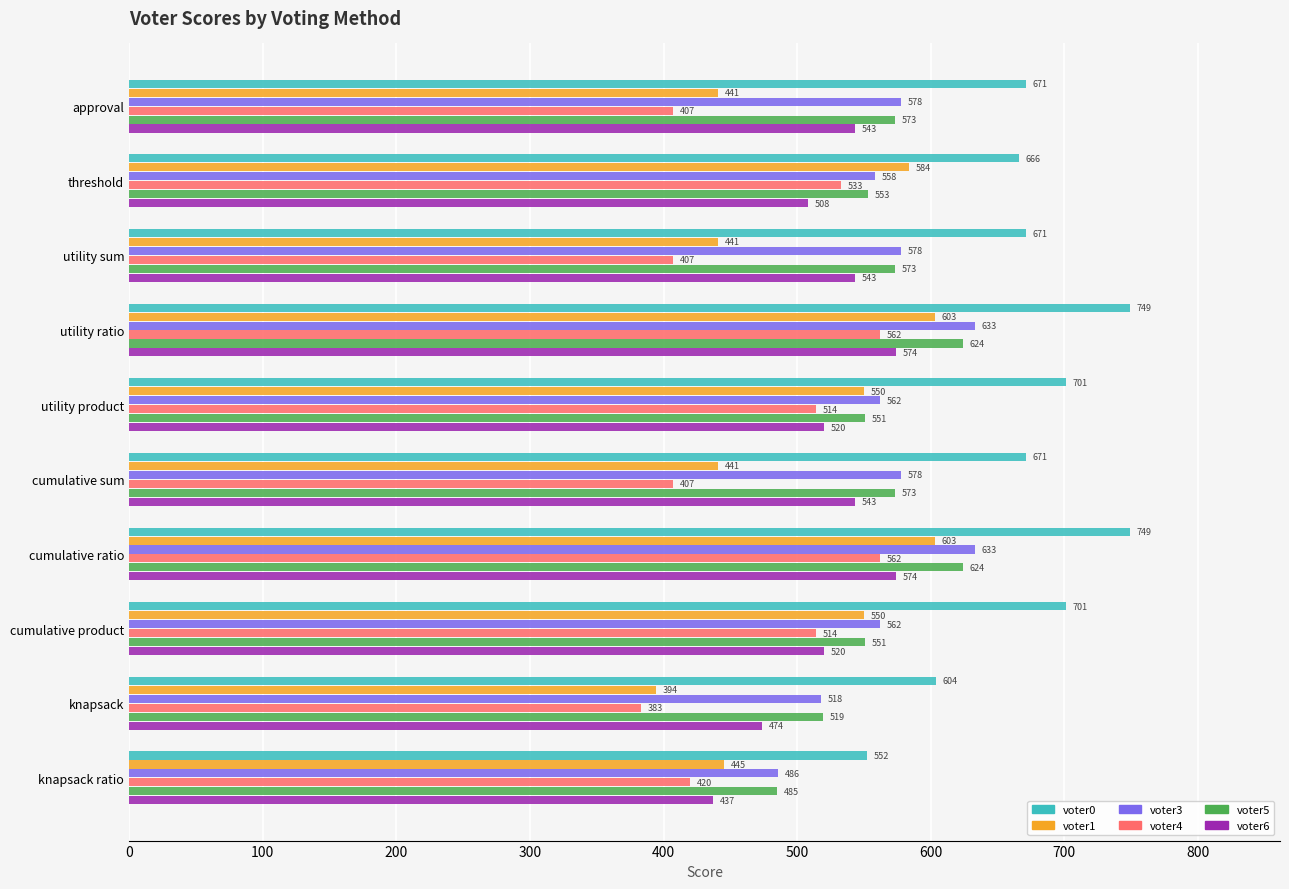

Between cumulative ratio and knapsack ratio, which series saw the biggest shift?

voter0